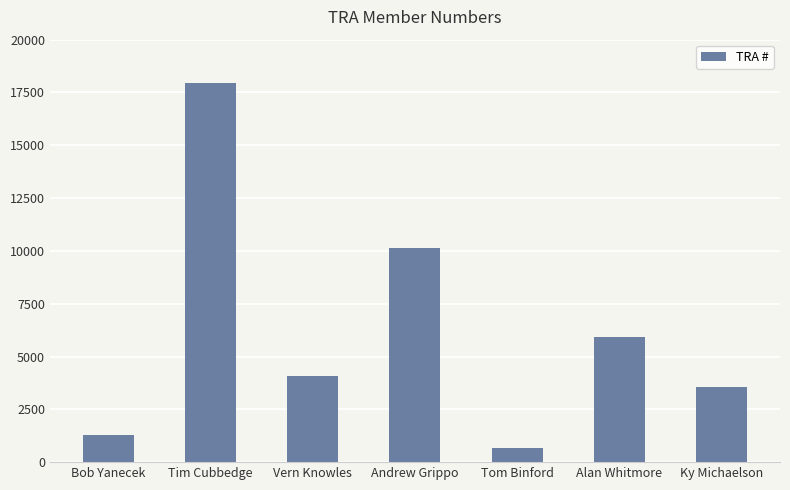

At which category does the chart reach its minimum across all series?

Tom Binford